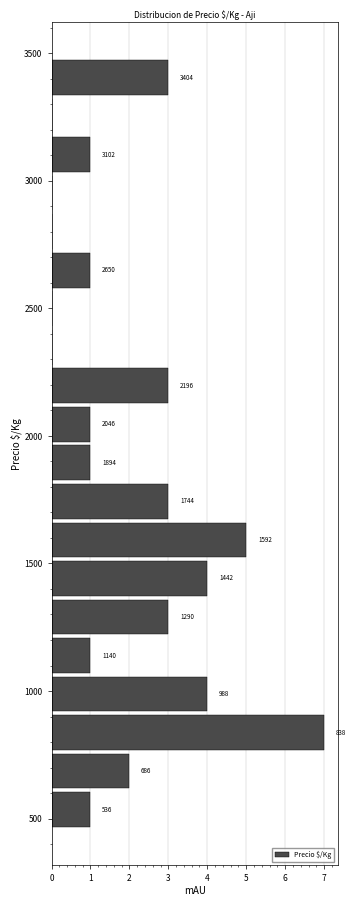

Around what value on the y-axis is the longest bar? Give the approximate position of its centre, as read against the axis.

850